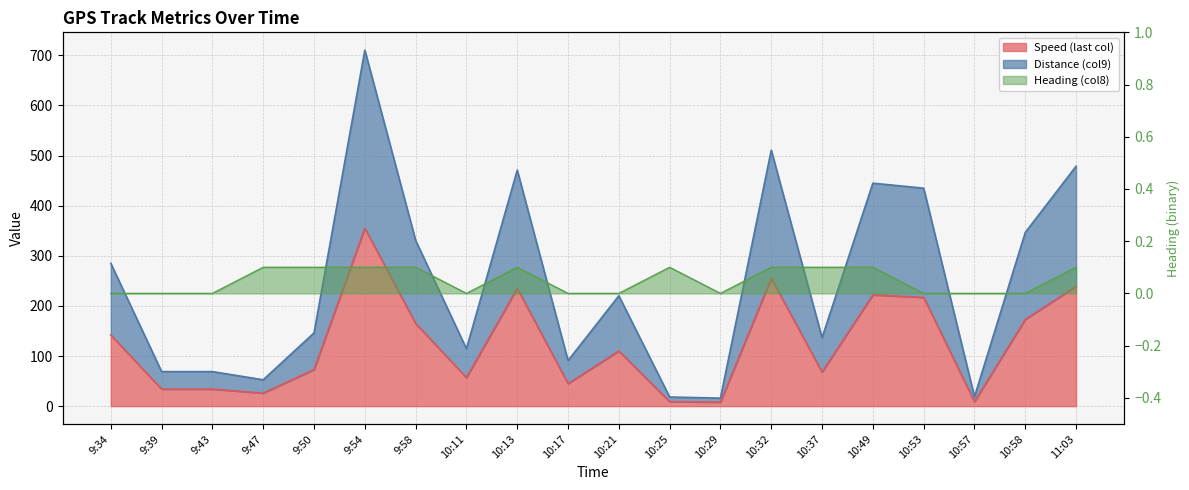

Reading left to right, extract all data points from this chart.

Speed (last col): 9:34=142.0	9:39=34.0	9:43=34.0	9:47=26.0	9:50=73.0	9:54=355.0	9:58=165.0	10:11=57.0	10:13=235.0	10:17=45.0	10:21=110.0	10:25=9.0	10:29=8.0	10:32=255.0	10:37=68.0	10:49=222.0	10:53=217.0	10:57=9.0	10:58=173.0	11:03=239.0
Distance (col9): 9:34=284.8	9:39=68.9	9:43=68.9	9:47=52.6	9:50=146.1	9:54=710.2	9:58=330.7	10:11=114.5	10:13=470.8	10:17=90.9	10:21=220.2	10:25=18.2	10:29=16.0	10:32=510.6	10:37=136.5	10:49=444.8	10:53=434.8	10:57=18.8	10:58=346.5	11:03=478.6
Heading (col8): 9:34=0.0	9:39=0.0	9:43=0.0	9:47=0.1	9:50=0.1	9:54=0.1	9:58=0.1	10:11=0.0	10:13=0.1	10:17=0.0	10:21=0.0	10:25=0.1	10:29=0.0	10:32=0.1	10:37=0.1	10:49=0.1	10:53=0.0	10:57=0.0	10:58=0.0	11:03=0.1